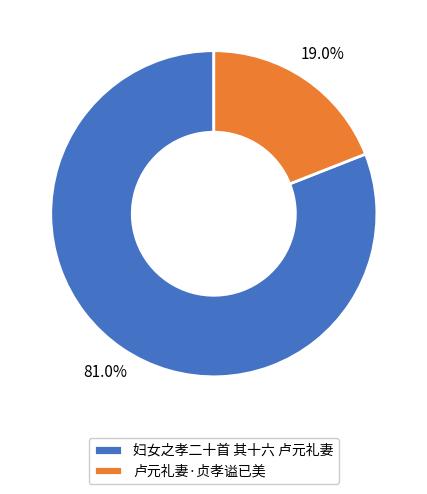

Is there a majority slice in this chart?

Yes